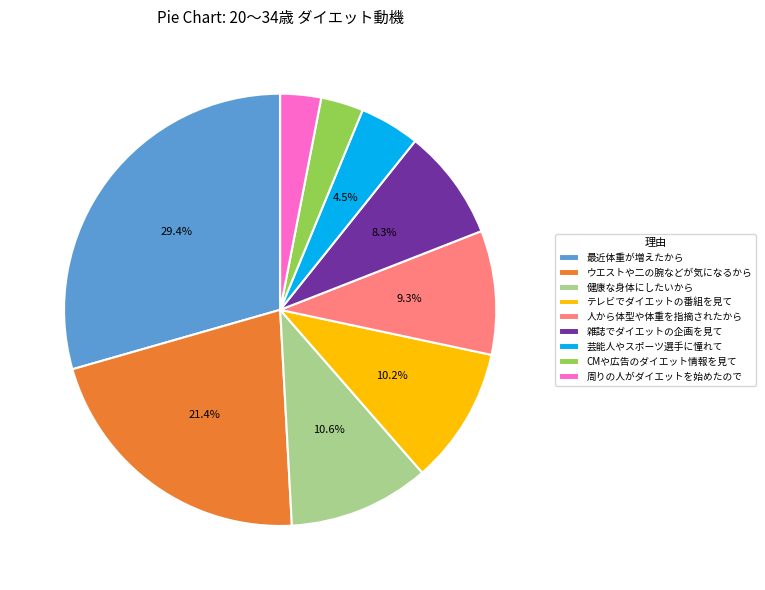

What percentage is the 雑誌でダイエットの企画を見て slice, to the nearest percent?

8%